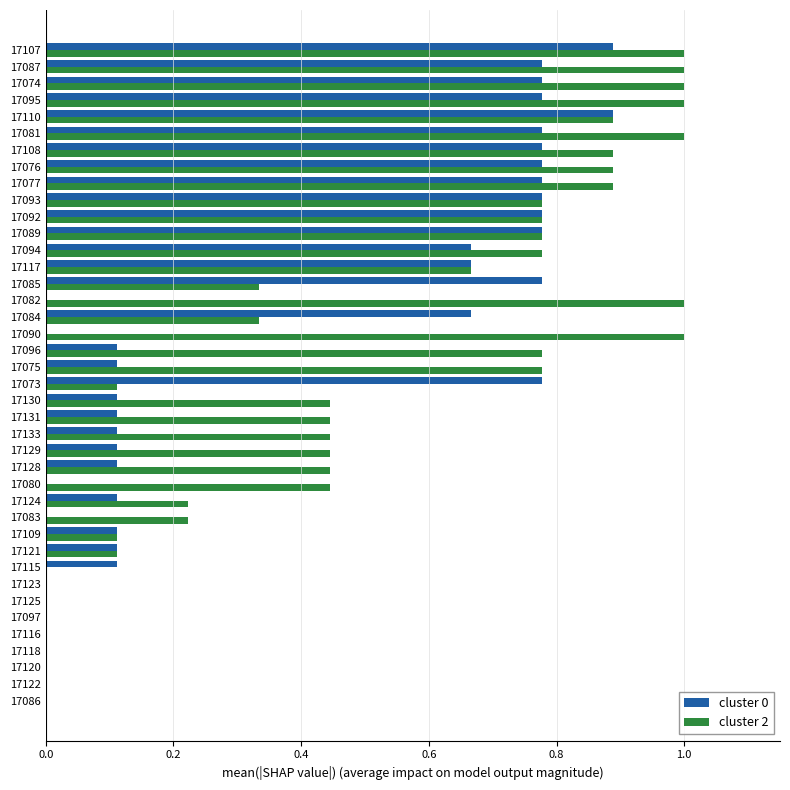

What is the maximum value for cluster 0?

0.9